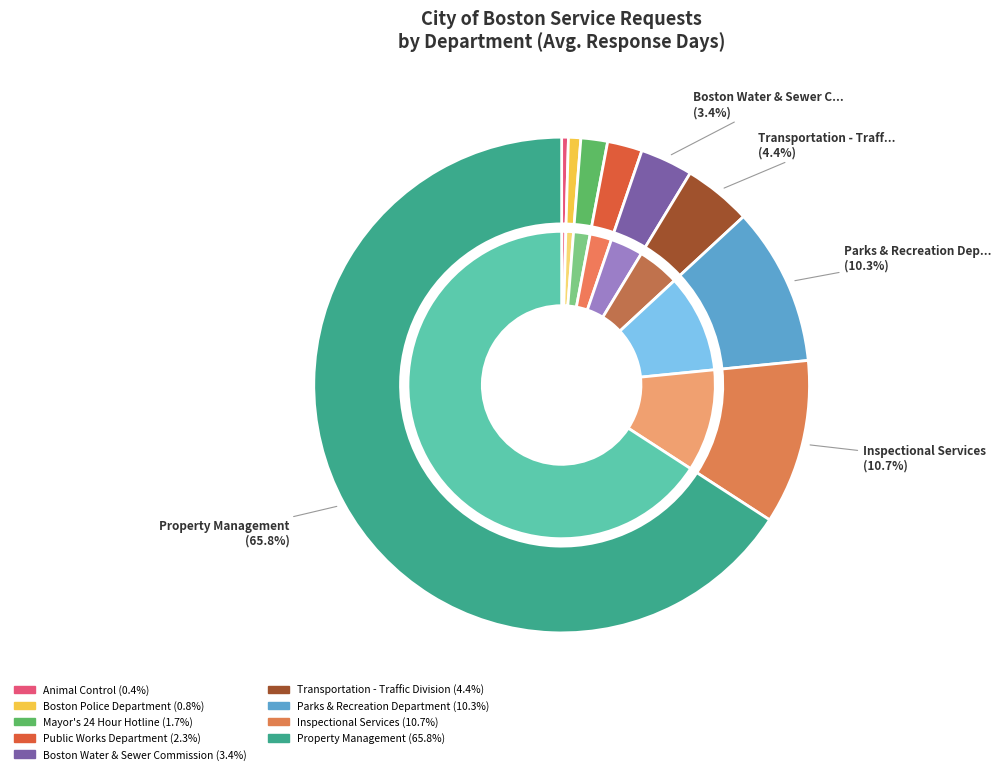

What is the ratio of the value at Inspectional Services to the value at Parks & Recreation Department?

1.0